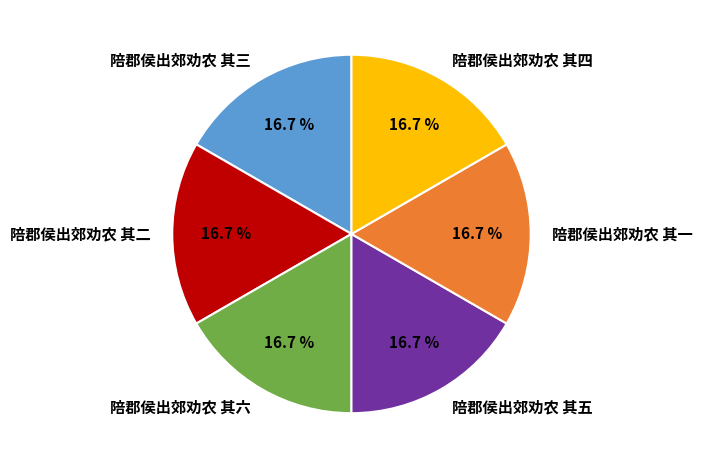

To the nearest percent, what portion does 陪郡侯出郊劝农 其五 represent?

17%